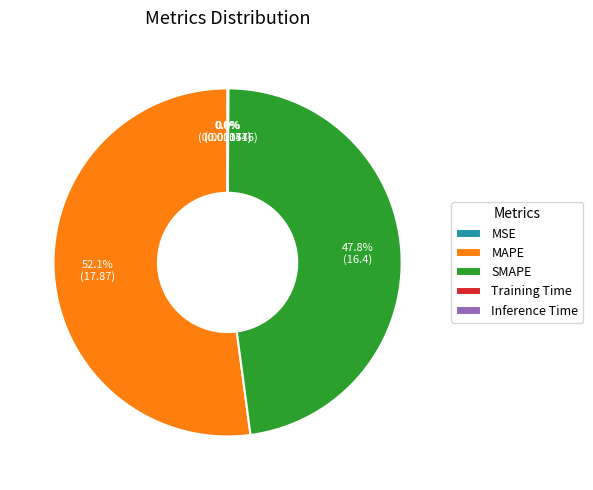

Which category has the biggest portion of the pie?

MAPE